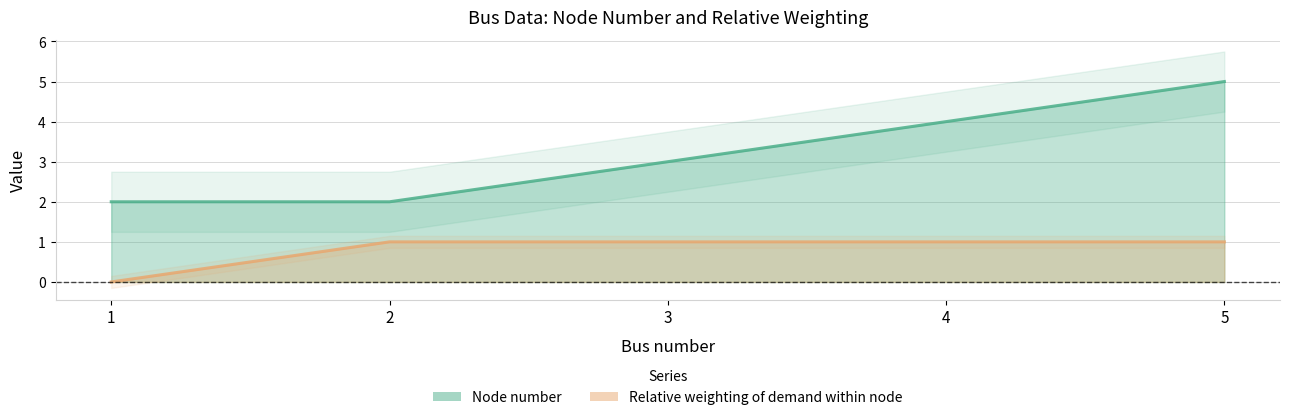

What is the value of the Relative weighting of demand within node point at the 5th from the left?

1